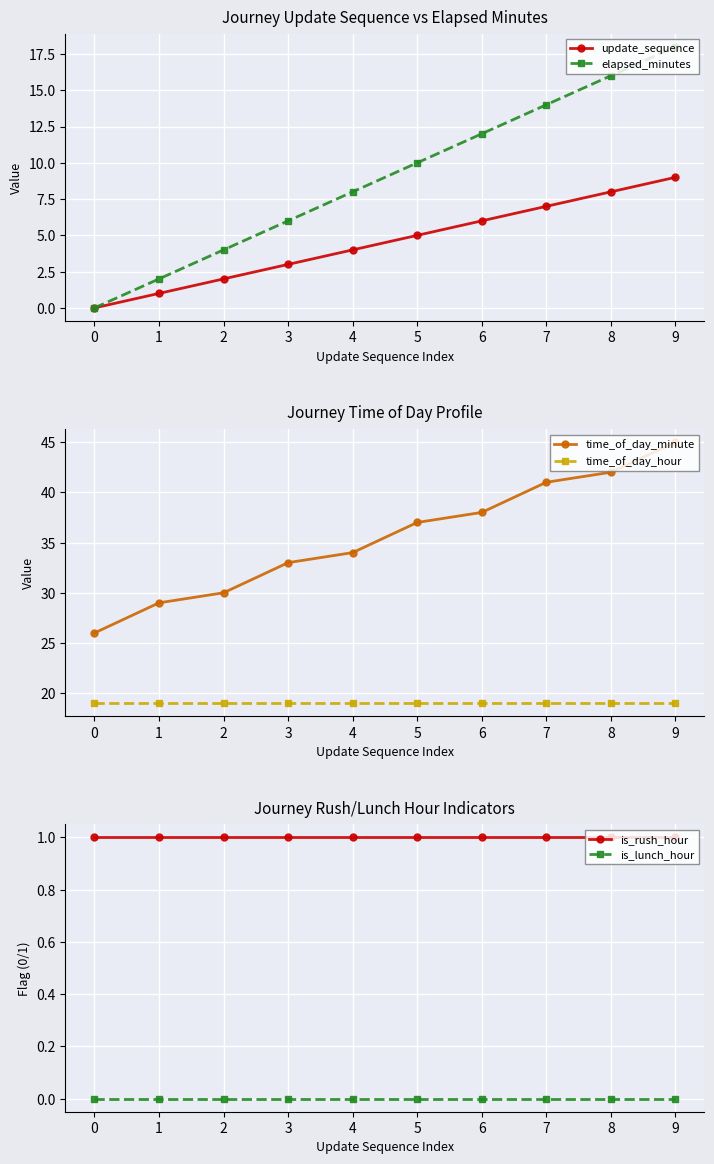

What is the average value of the time_of_day_minute series?

36